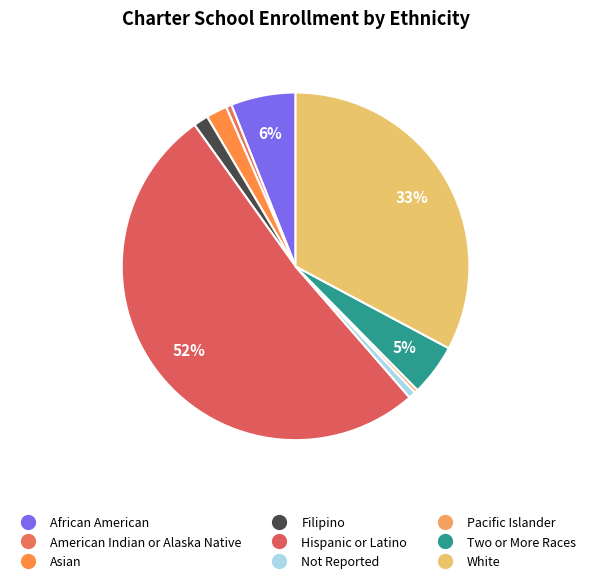

To the nearest percent, what is the difference between the largest and smallest slice percentages?

51%